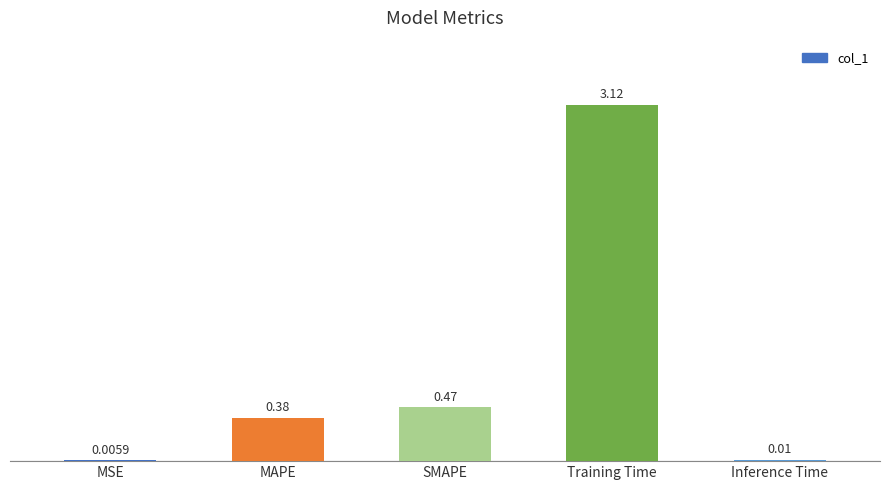

How many categories are shown in the chart?

5